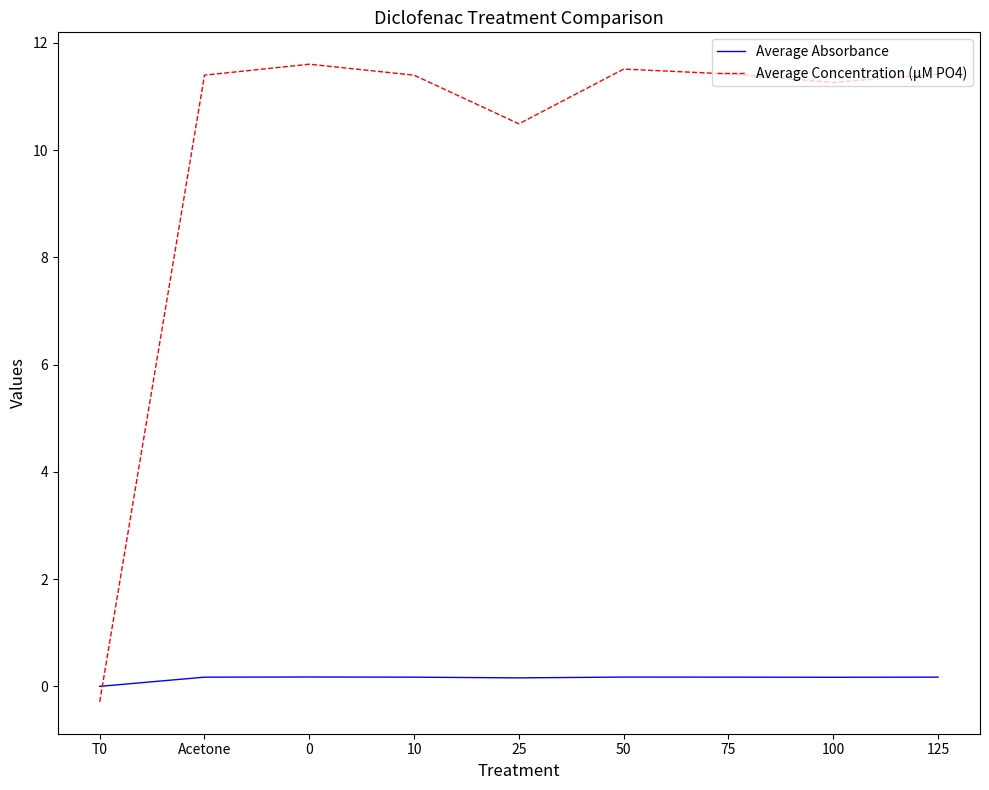

What is the difference between the maximum and minimum values in the Average Absorbance series?

0.2